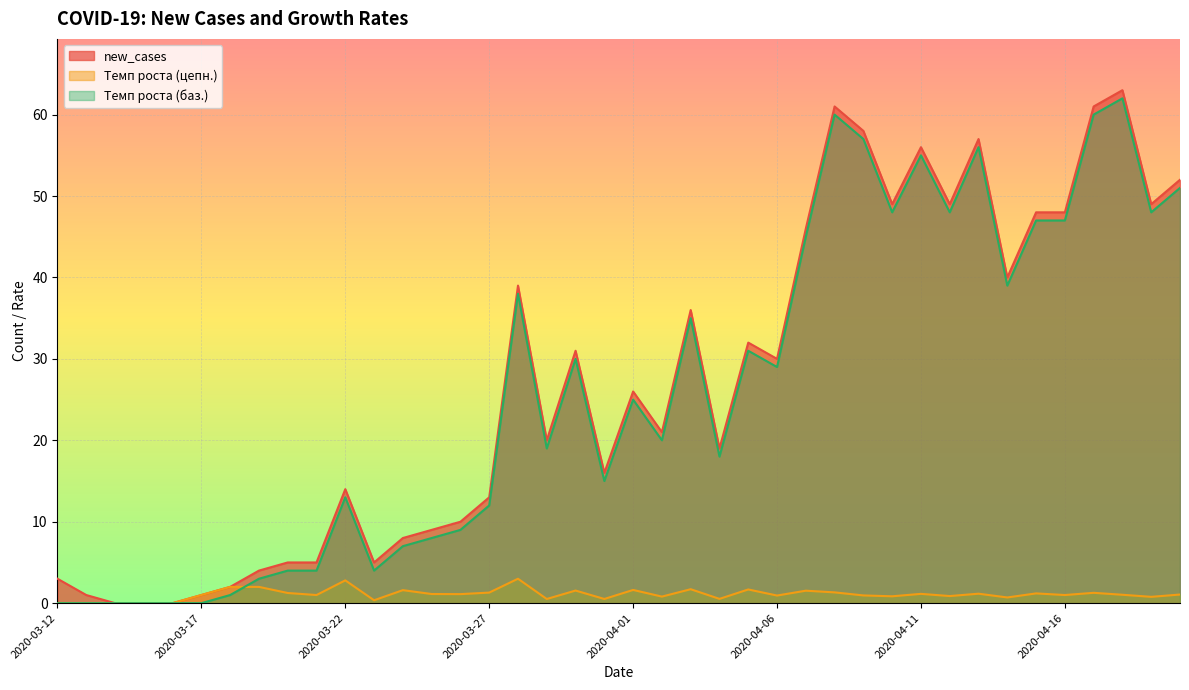

What is the label of the 14th point from the left?

2020-03-25